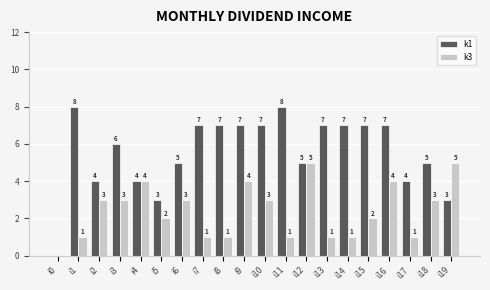

What is the approximate value of k1 at i17?

4